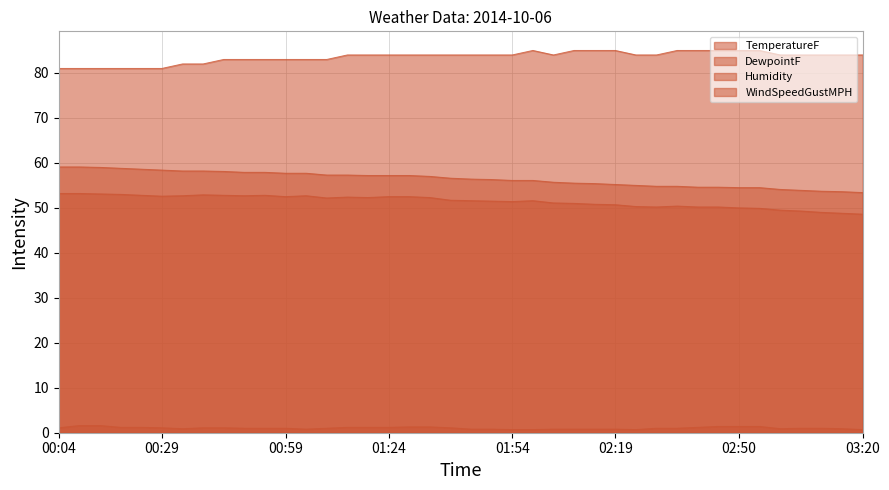

At which label is Humidity closest to 83?

00:44